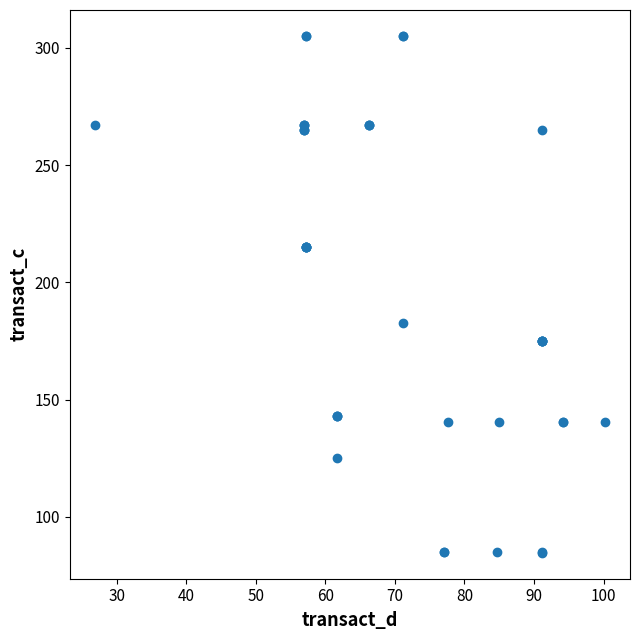

What Y value in the scatter plot is closest to 194?

182.7